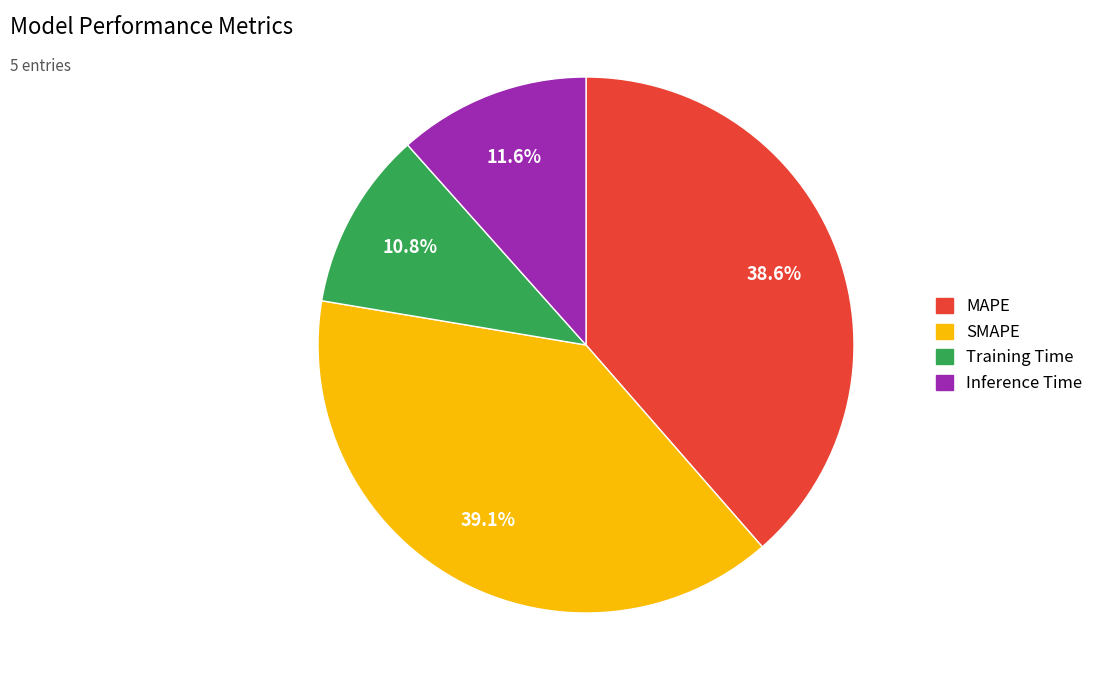

Between Inference Time and SMAPE, which is larger?

SMAPE